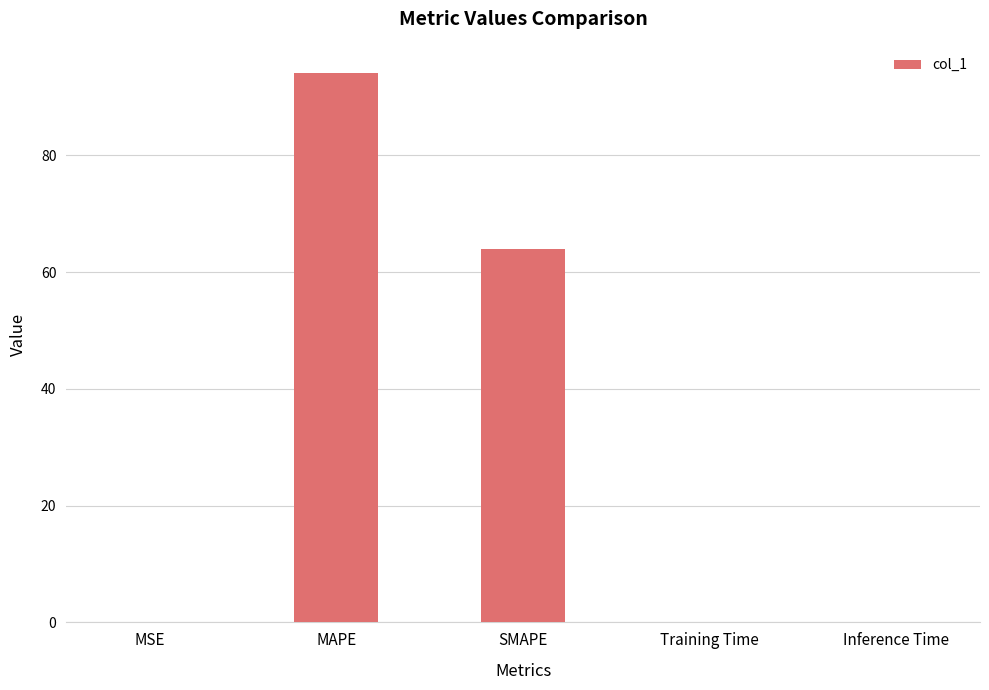

What is the maximum value shown in the chart?

94.0